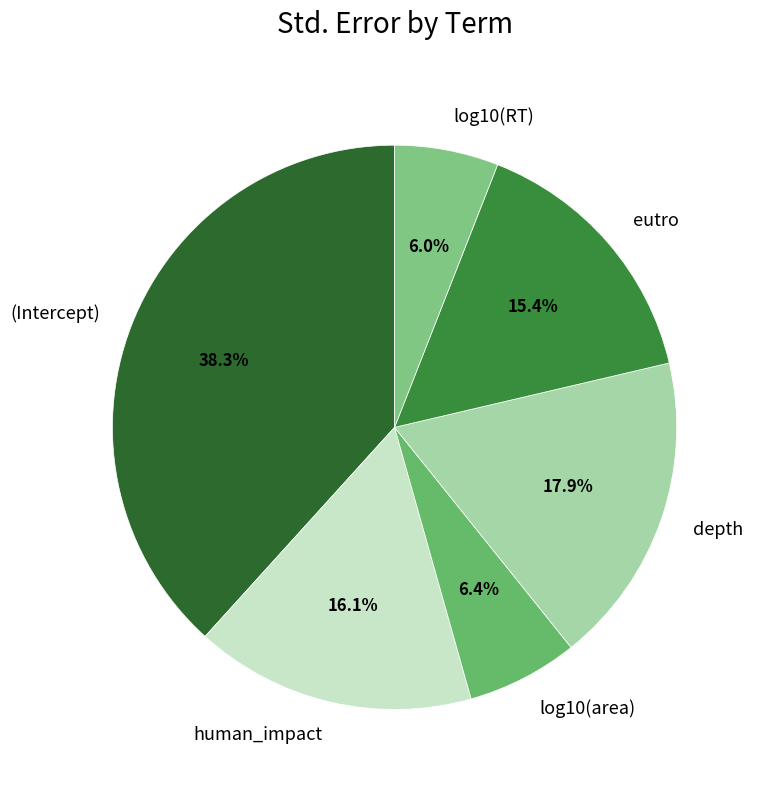

What is the largest slice in the pie chart?

(Intercept)